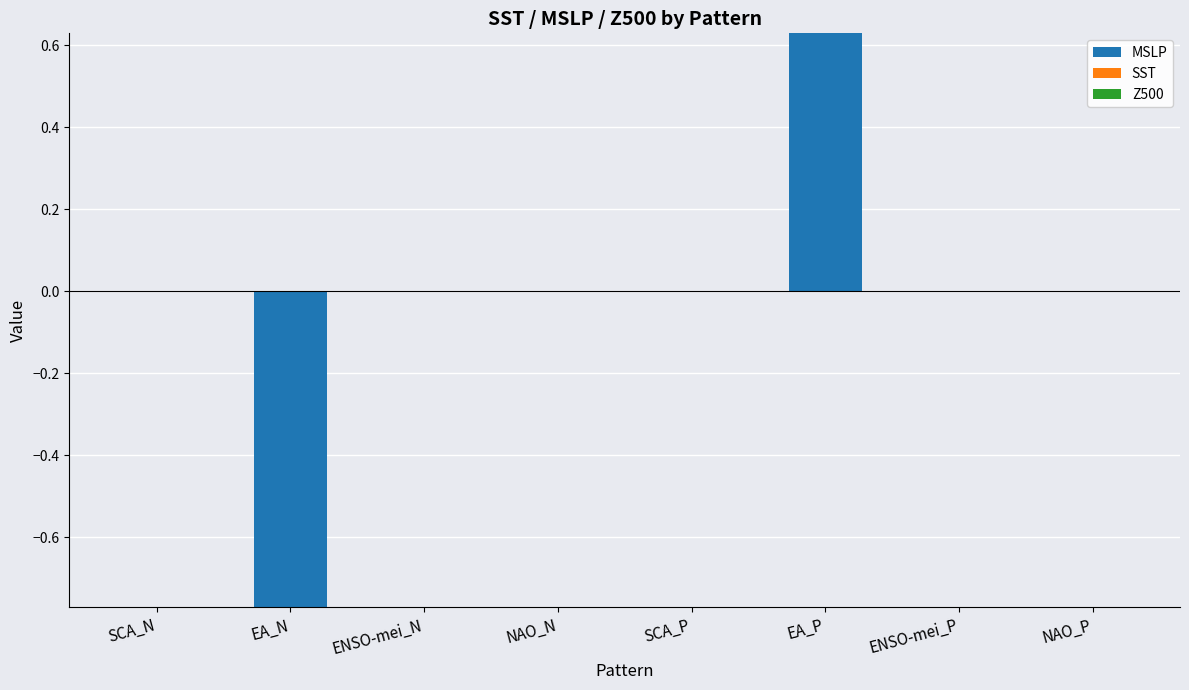

What is the label of the 5th bar from the left?

SCA_P